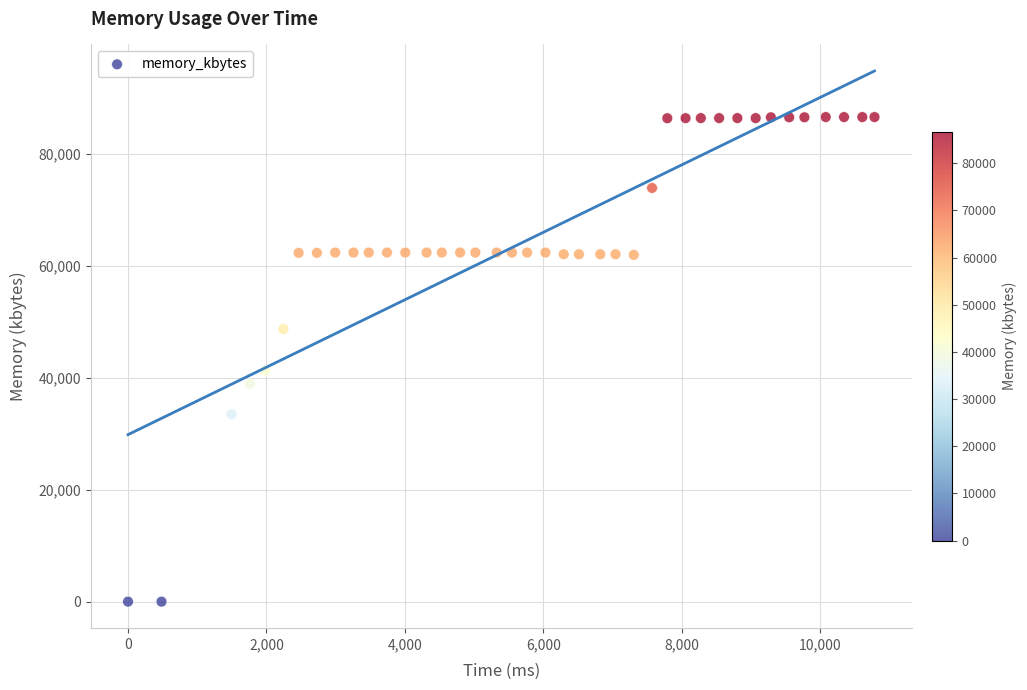

What is the range of X values (max minus min)?

10780